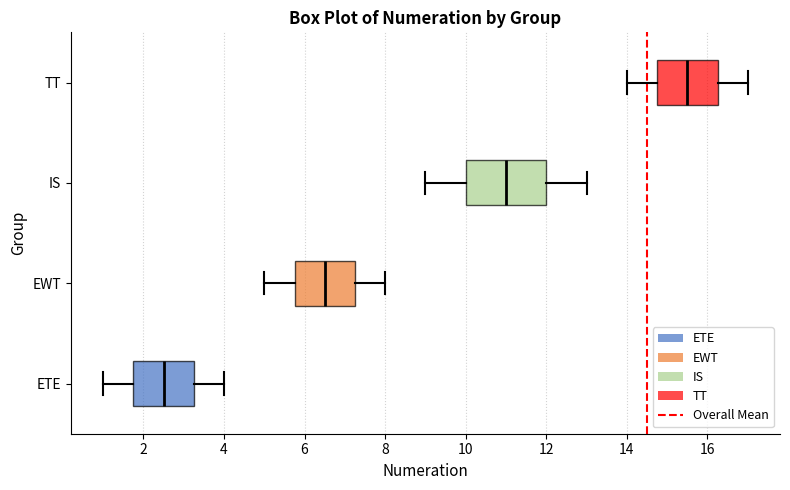

Where does the right whisker of the box for IS end on the x-axis? The values are not printed on the chart, so give them approximately, as read against the axis.

13.0